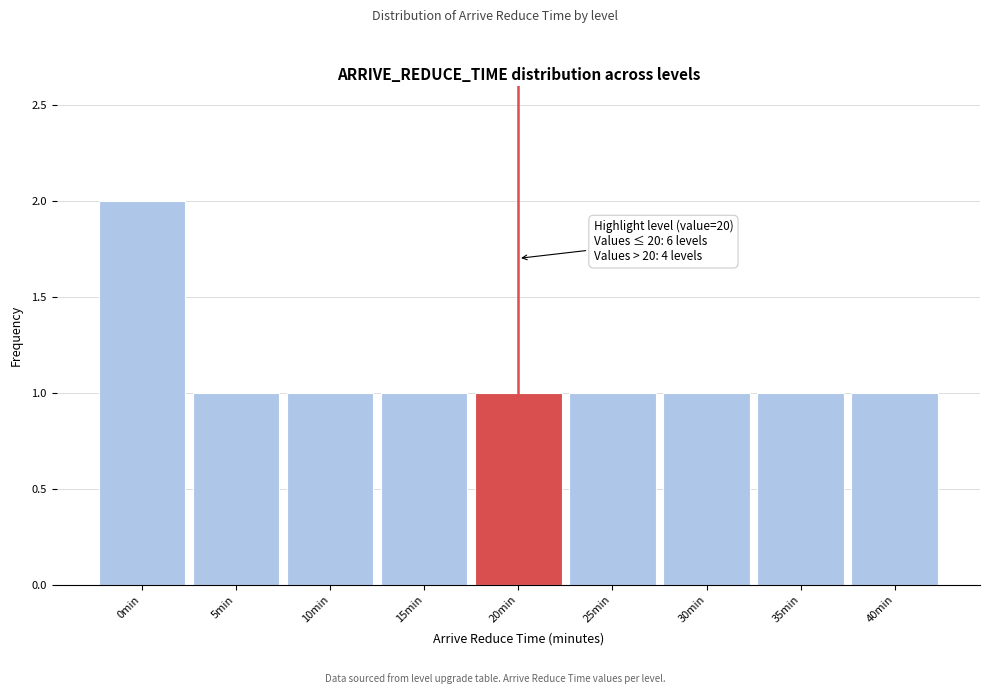

Over which range of the x-axis is the bar tallest?

-2.5 to 2.5